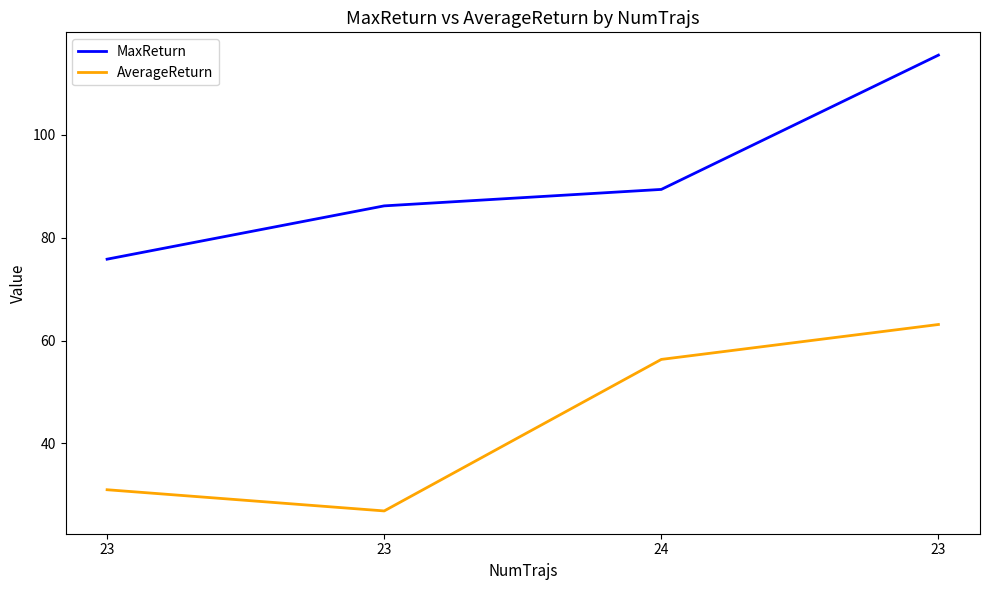

Does the chart have visible grid lines?

No